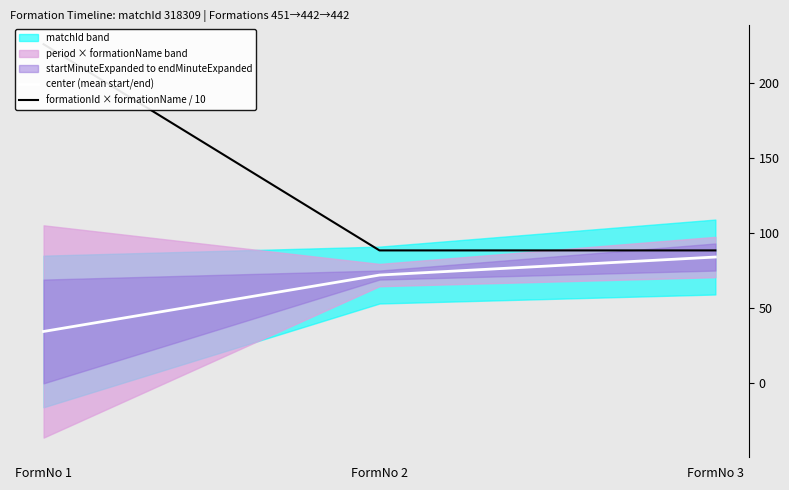

True or false: center (mean start/end) has a value of 84.0 at FormNo 3.

True